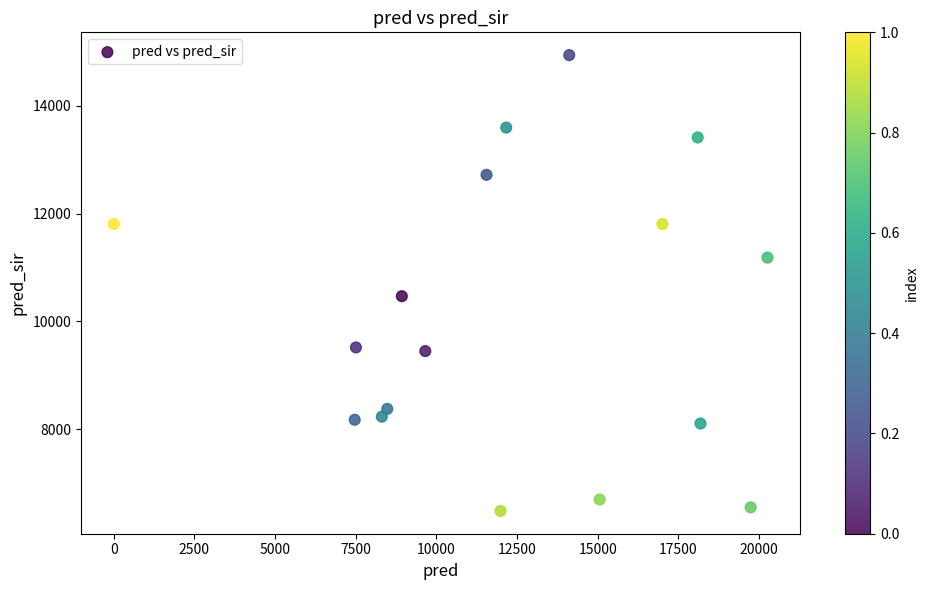

What is the range of Y values (max minus min)?

8461.0